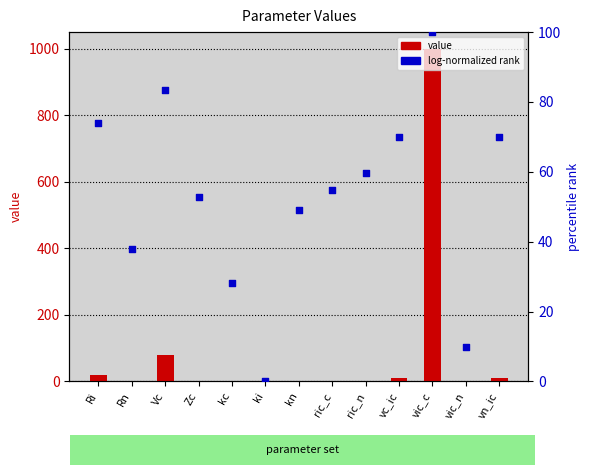

Which series has the largest total across all categories?

value